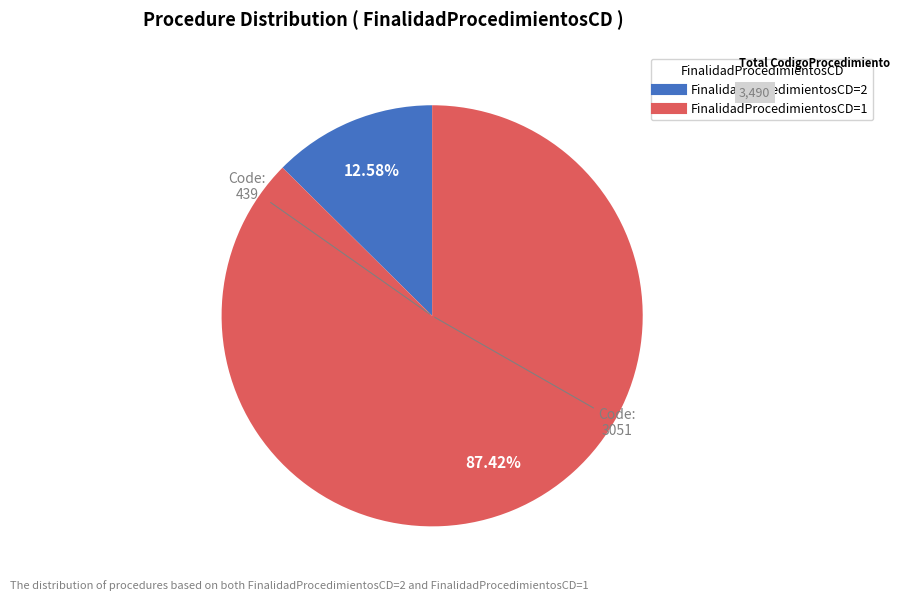

Does any single category account for the majority?

Yes